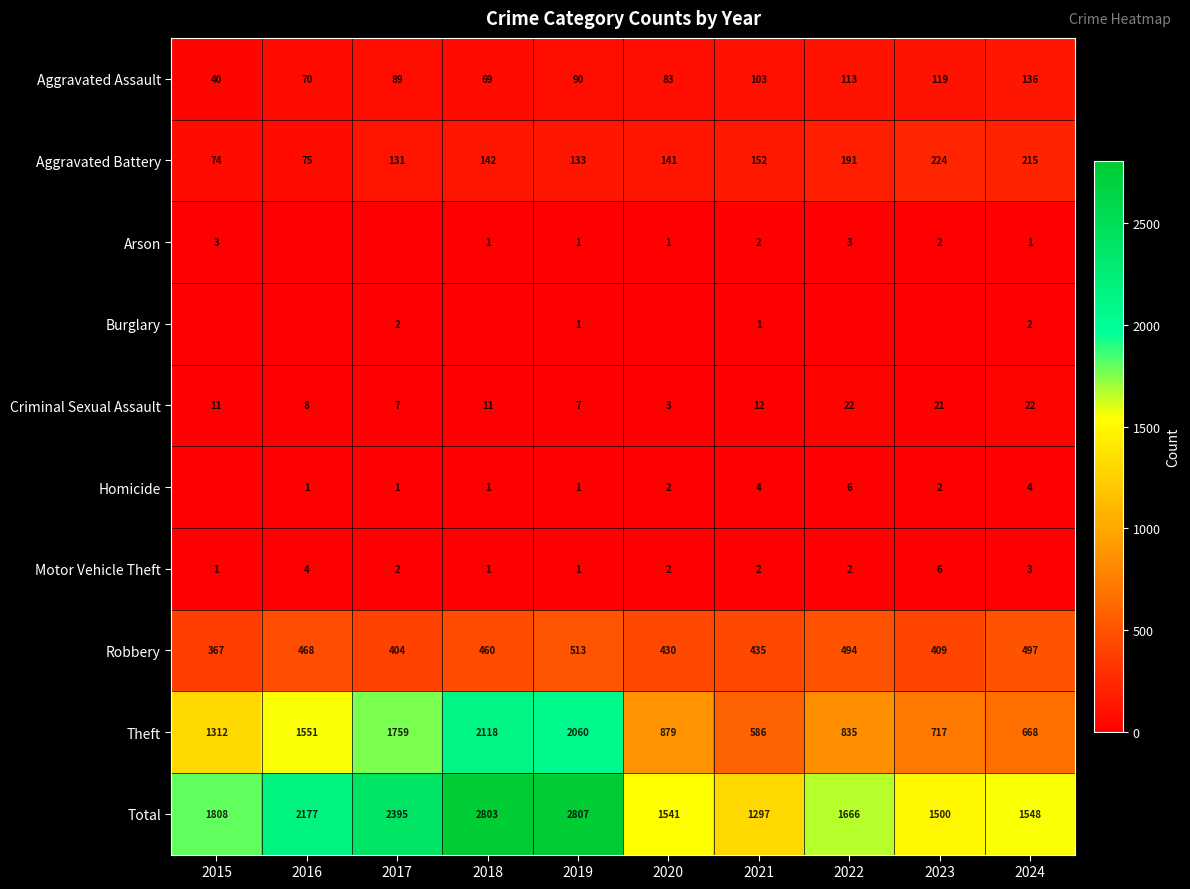

Is it true that Criminal Sexual Assault equals 12 at 2021?

True